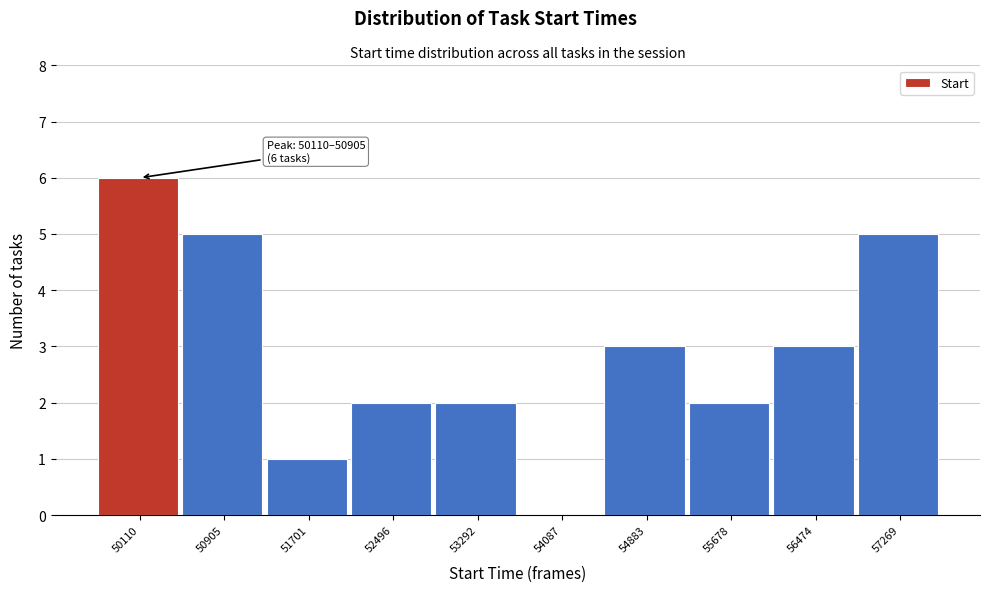

Reading left to right, list all the values displayed in this chart.

50110=6	50905=5	51701=1	52496=2	53292=2	54087=0	54883=3	55678=2	56474=3	57269=5